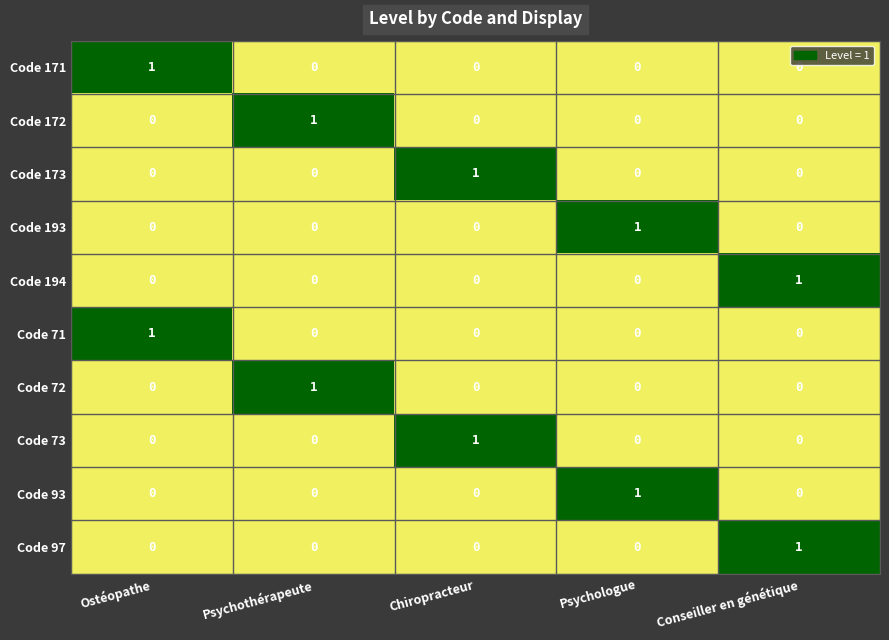

How many Code 71 values are between 0 and 1?

5